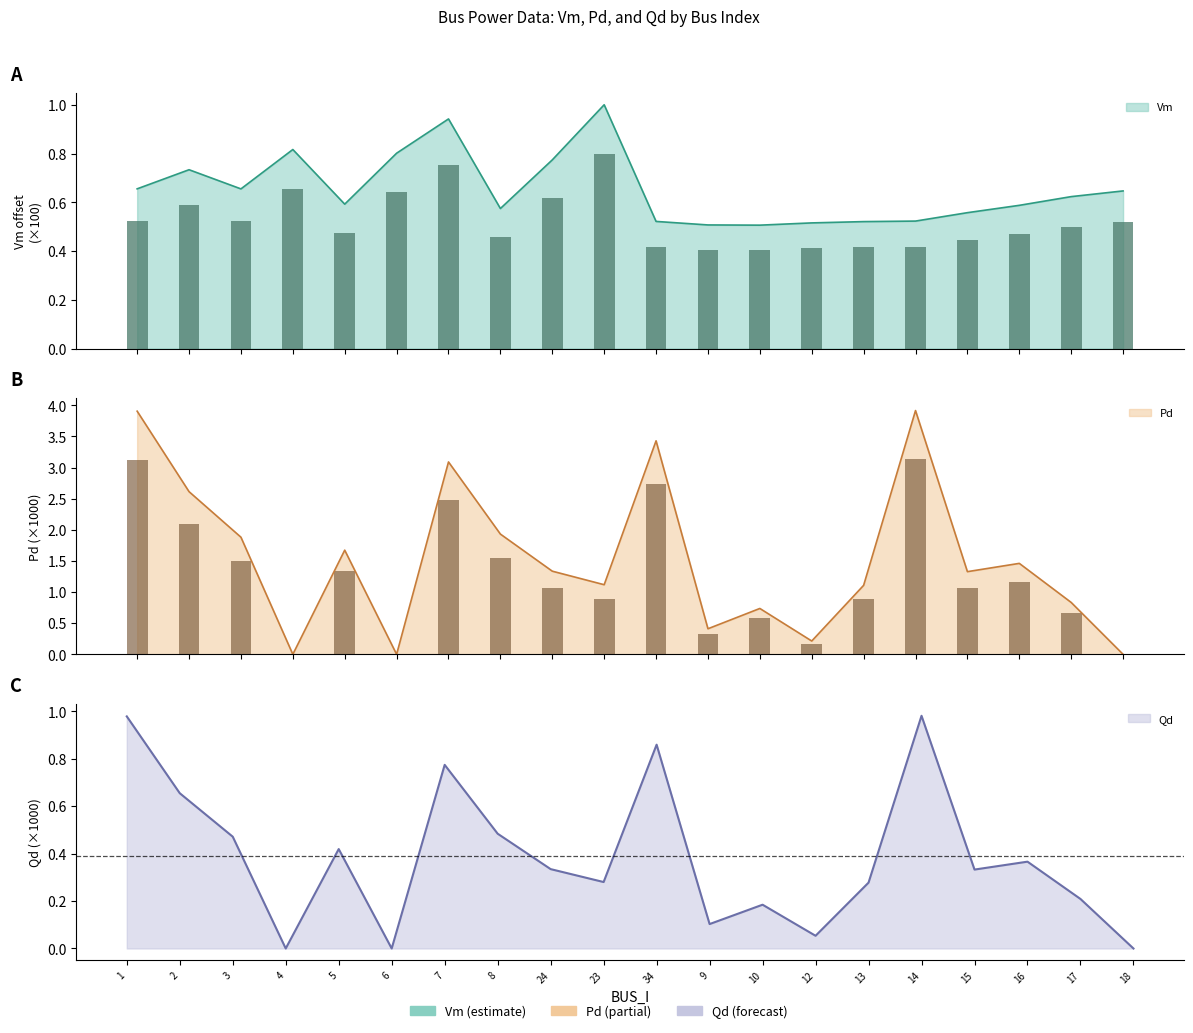

Count the number of data series in this chart.

3